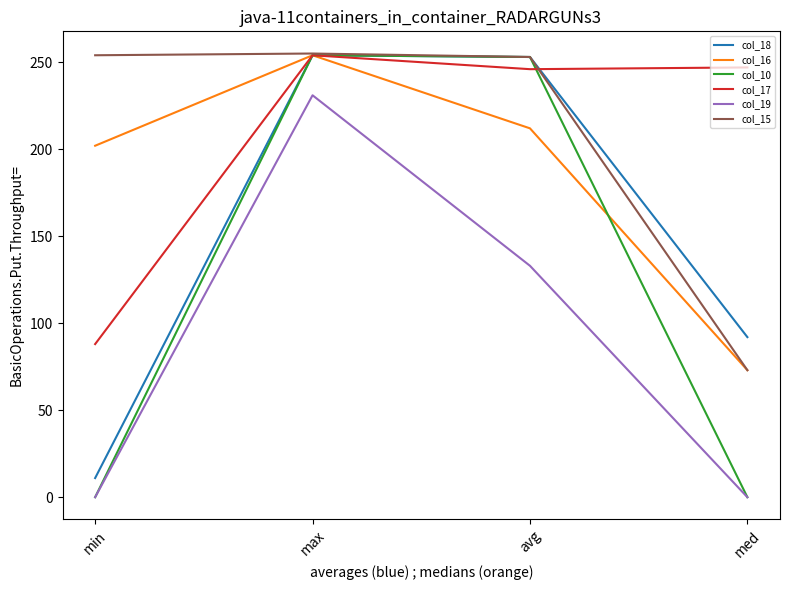

What is the difference between the maximum and minimum values in the col_16 series?

181